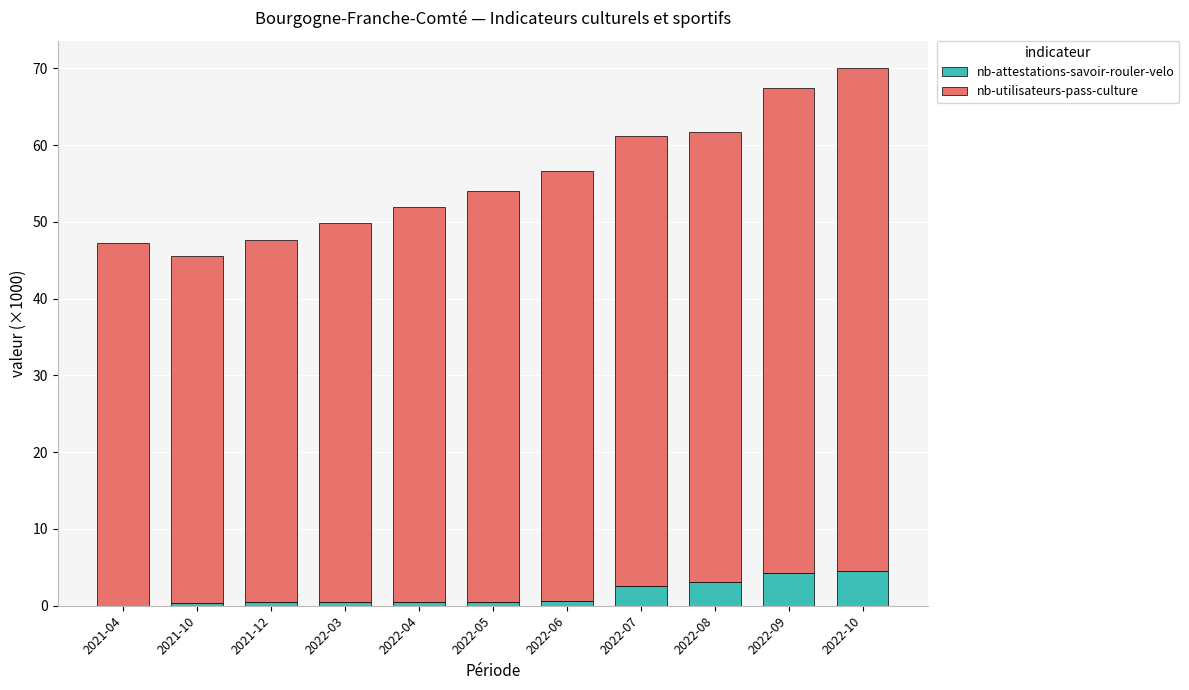

True or false: nb-attestations-savoir-rouler-velo has a value of 0.5 at 2022-05.

True